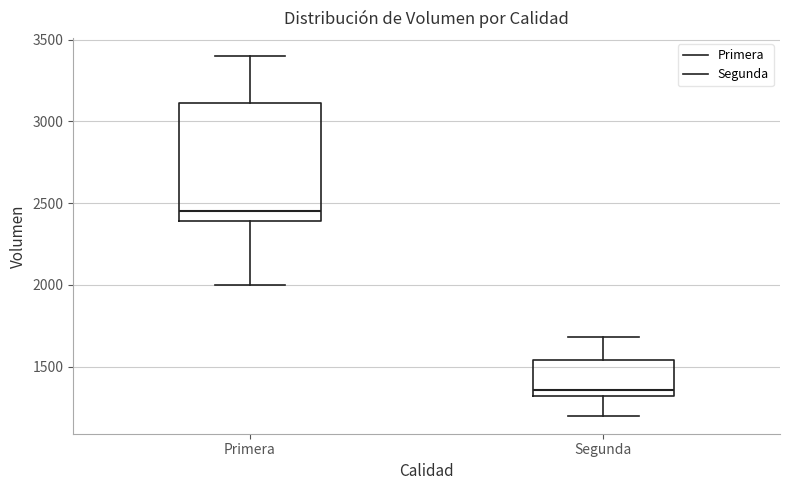

Reading left to right, read every box against the y-axis: the position of its median line, the range the box covers, and the ends of its whiskers. The values are not printed on the chart, so give them approximately, as read against the axis.

Primera: median 2450, box 2400 to 3100, whiskers 2000 to 3400
Segunda: median 1350, box 1300 to 1550, whiskers 1200 to 1700